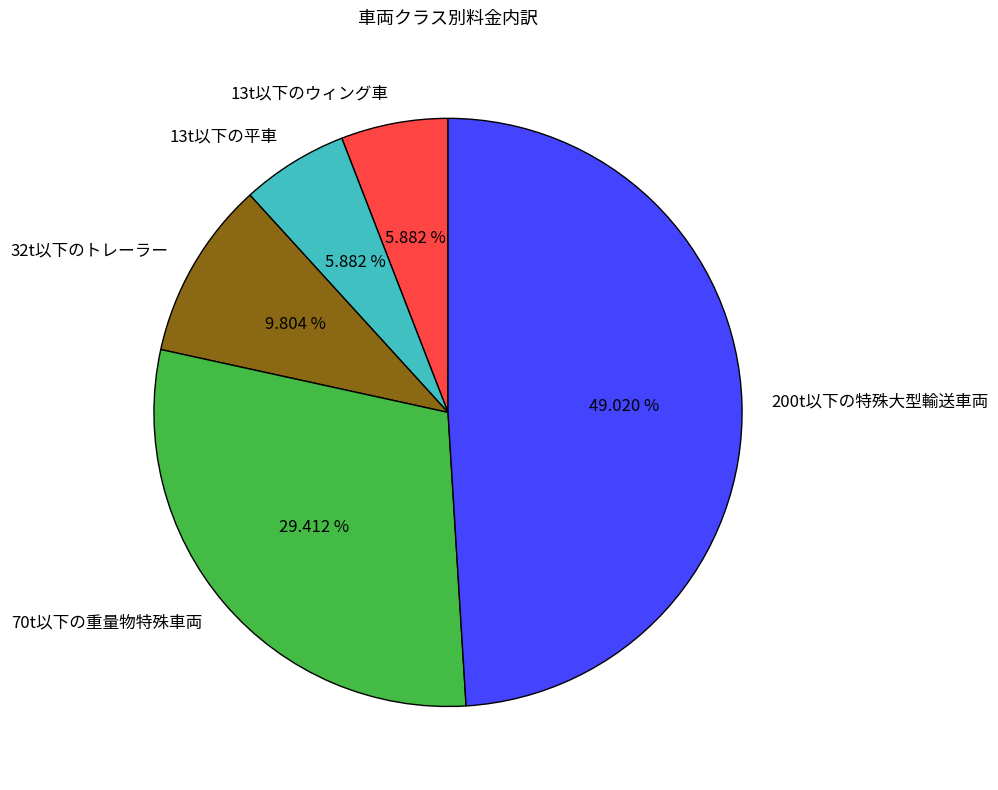

Count the number of slices in the pie.

5